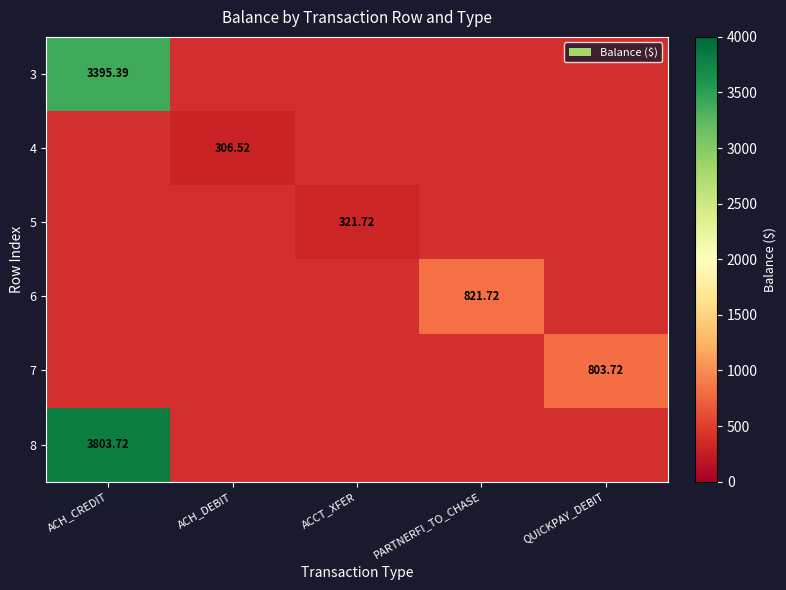

Which has a higher value, ACCT_XFER or PARTNERFI_TO_CHASE?

PARTNERFI_TO_CHASE